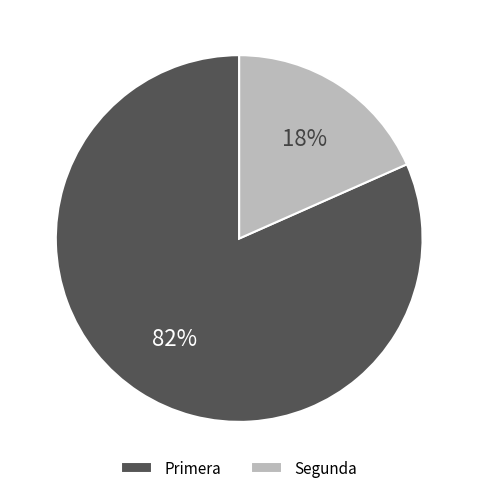

Is there a majority slice in this chart?

Yes